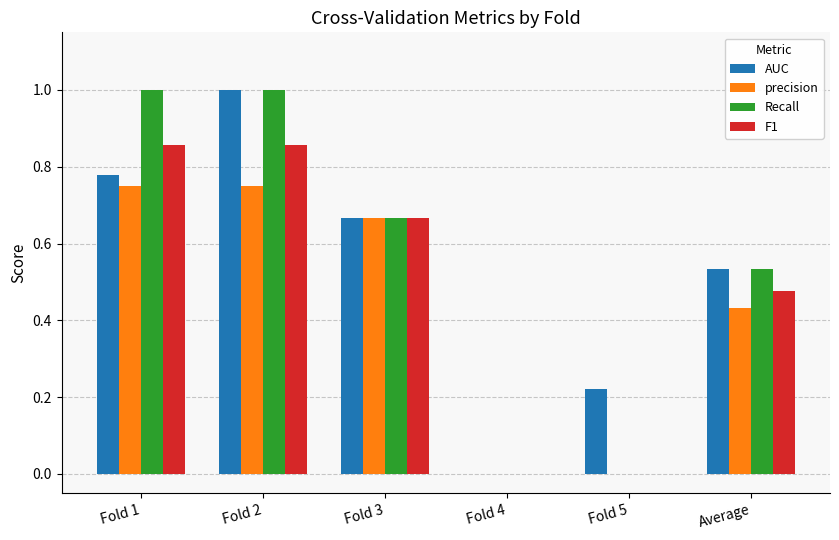

What is the total value across all series at Fold 1?

3.4